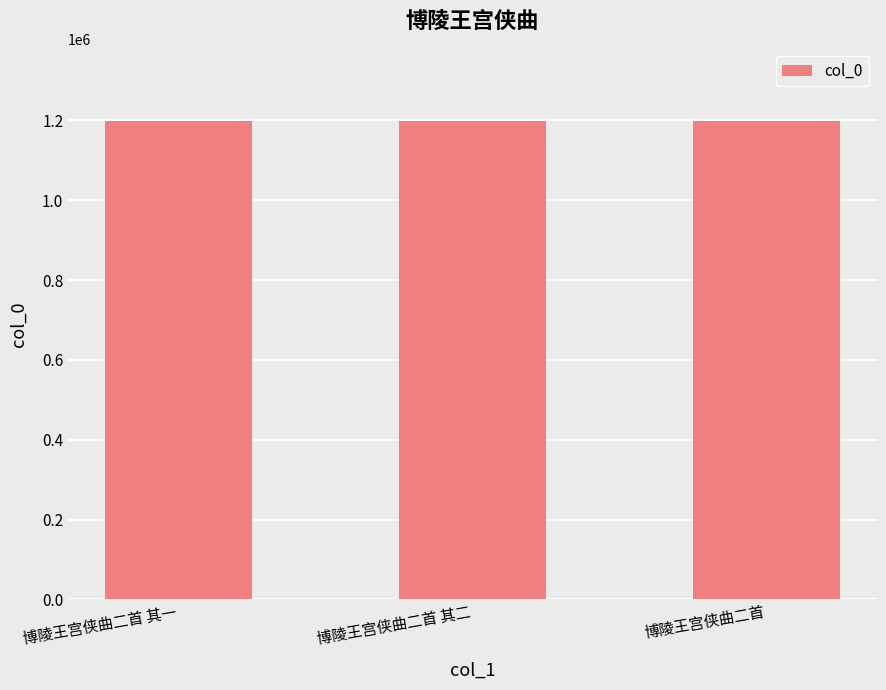

How many bars are there in total?

3